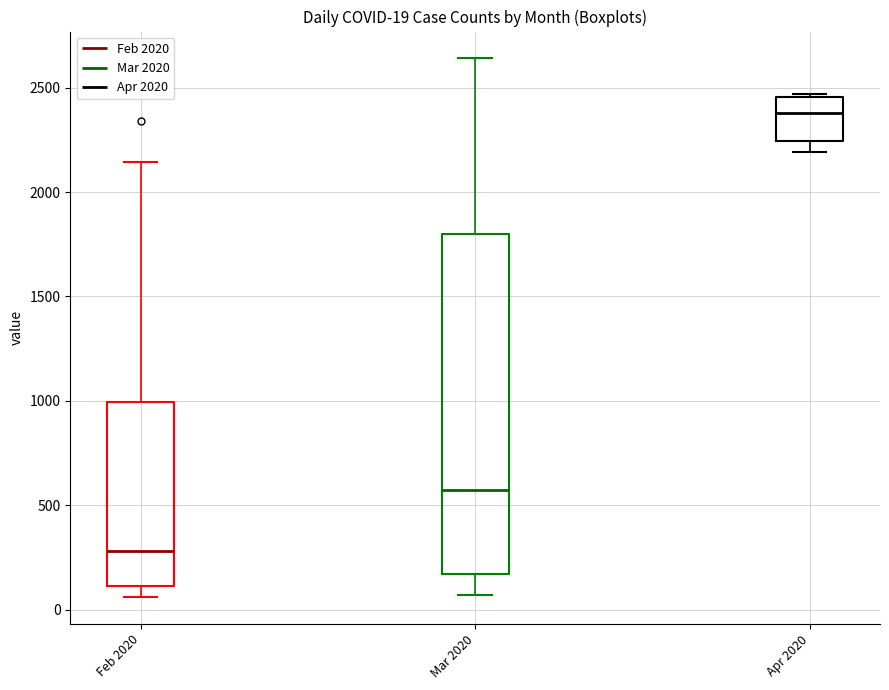

Comparing the boxes themselves (not the whiskers), which one is the tallest?

Mar 2020